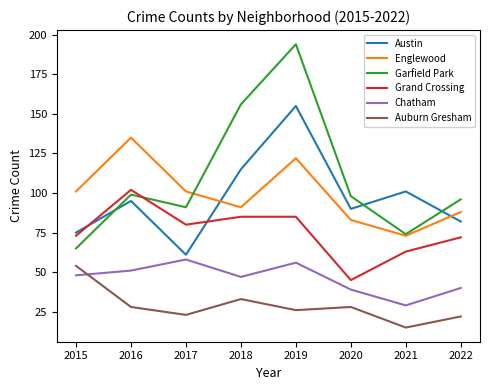

What is the difference between the Garfield Park values at 2020 and 2022?

2